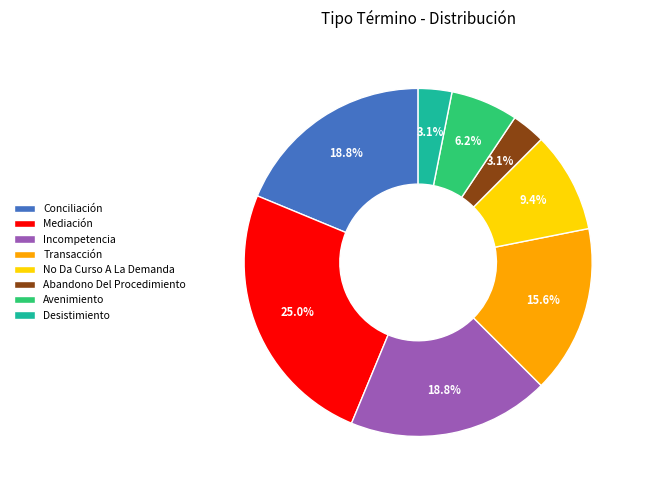

Is Avenimiento the majority of the pie?

No